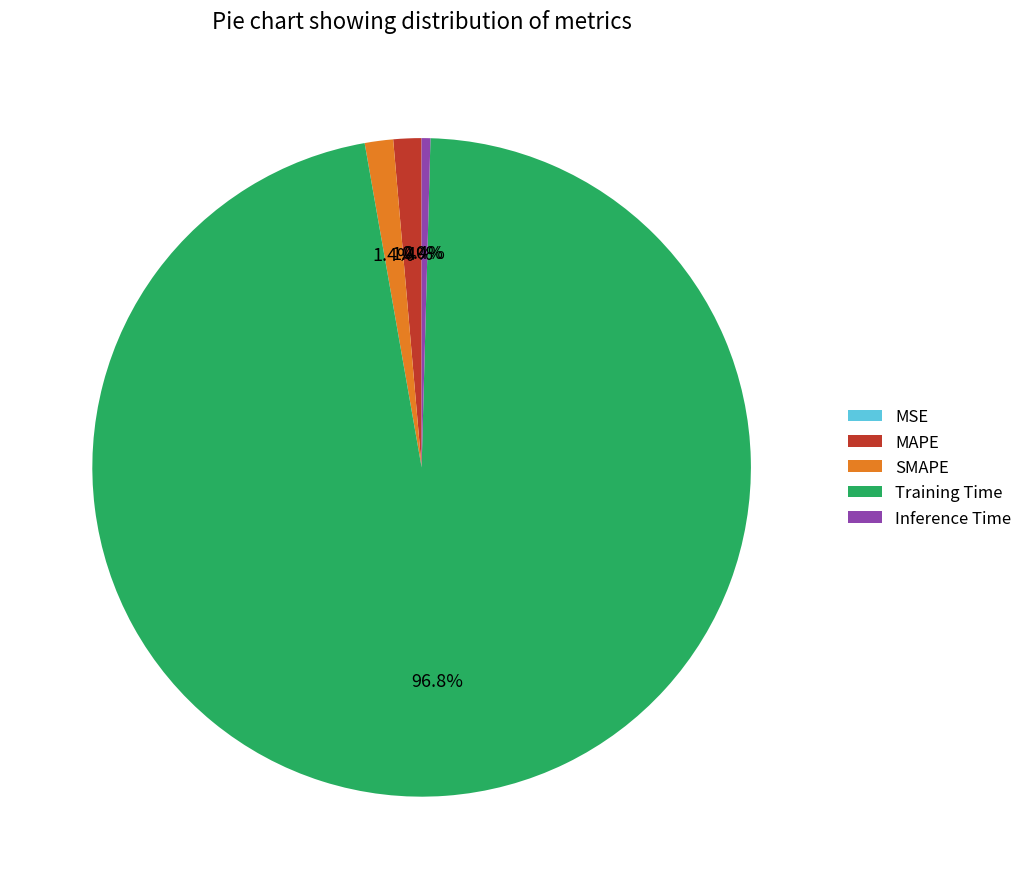

What is the total percentage of Training Time and SMAPE?

98.2%